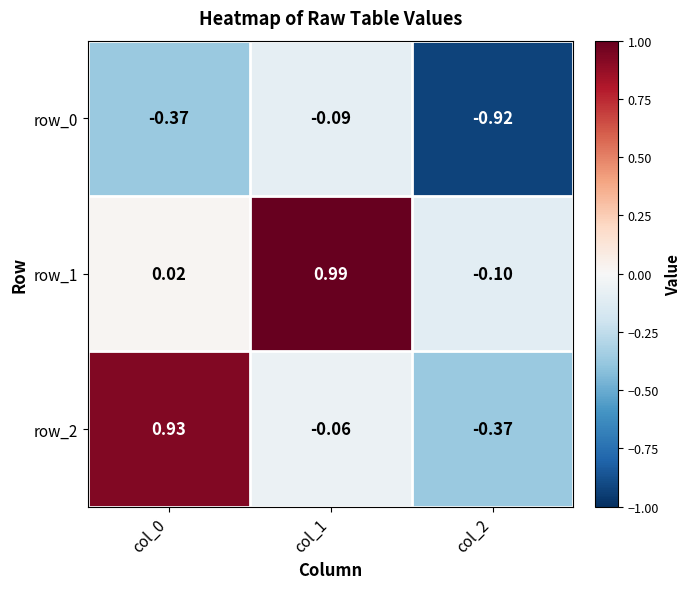

How many series are shown in this chart?

3